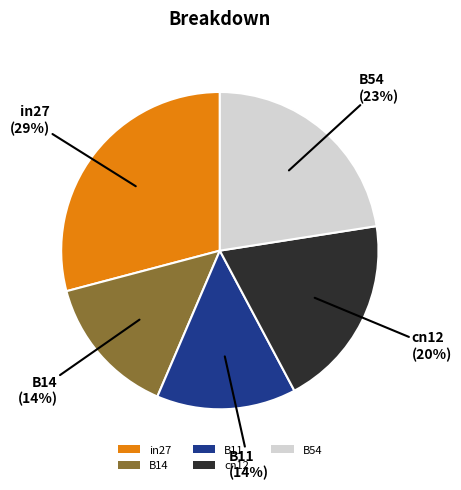

To the nearest percent, what percentage of the pie is B11?

14%